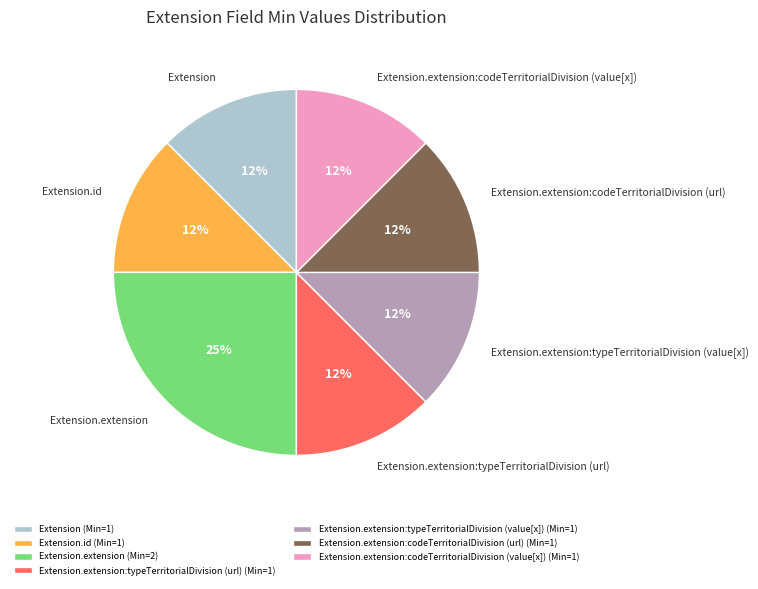

The Extension.extension:codeTerritorialDivision (url) slice represents 39% of the pie. True or false?

False